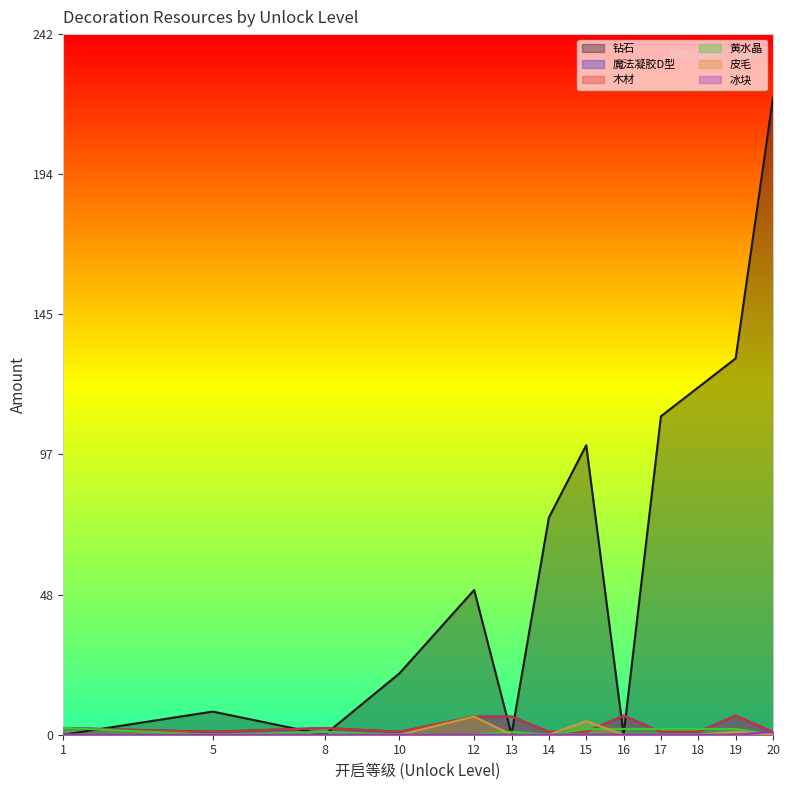

The 魔法凝胶D型 series shows 11.4 at 16. True or false?

False